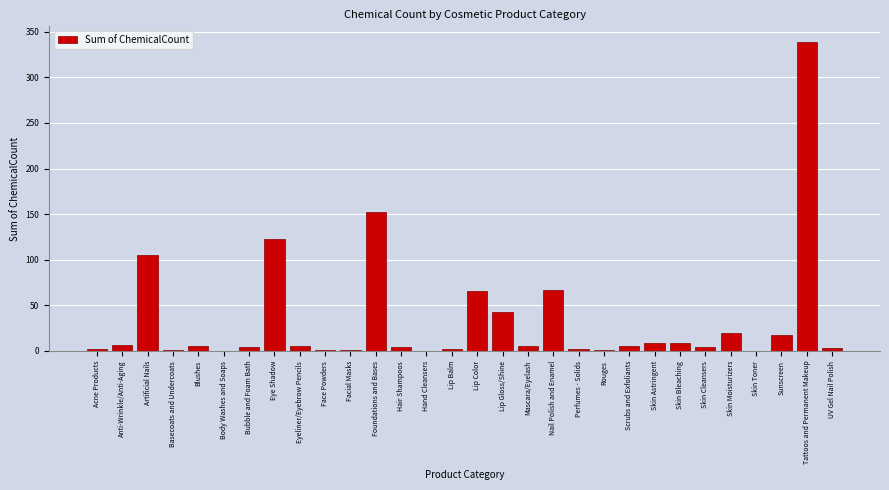

At which label is the value closest to 169?

Foundations and Bases